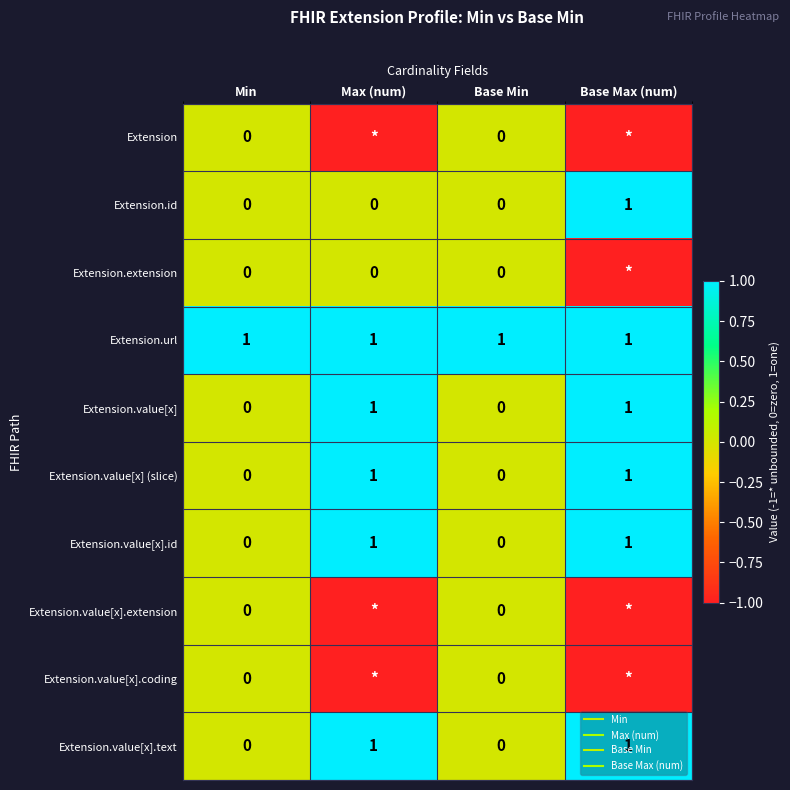

The value of Extension.value[x].extension at Min is 0. True or false?

False